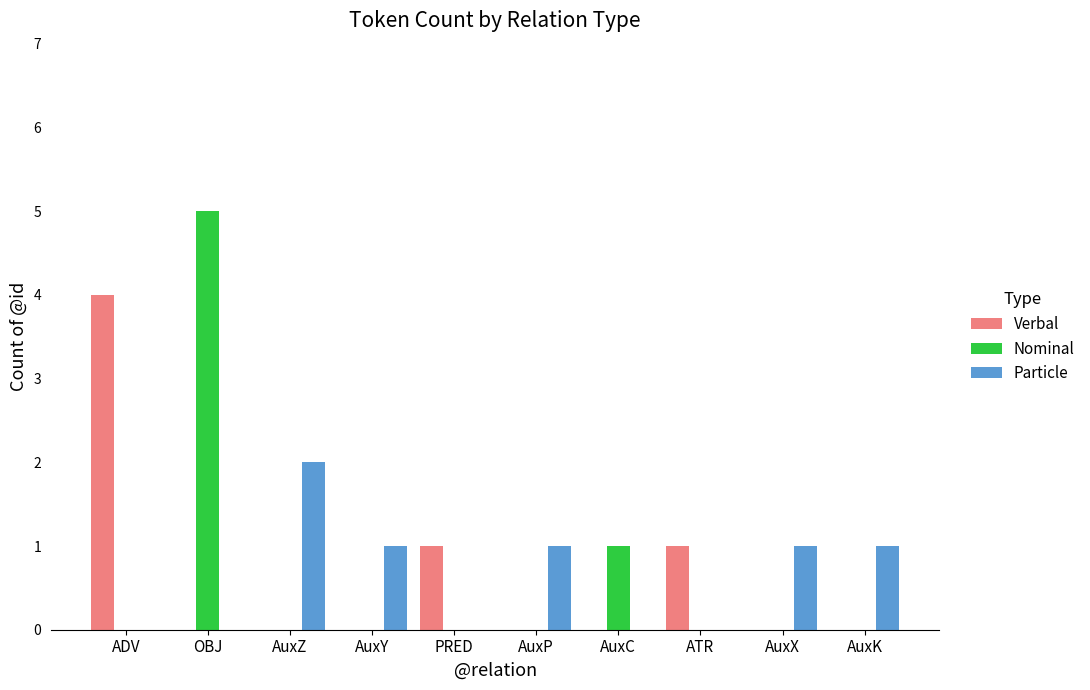

What is the maximum value for Particle?

2